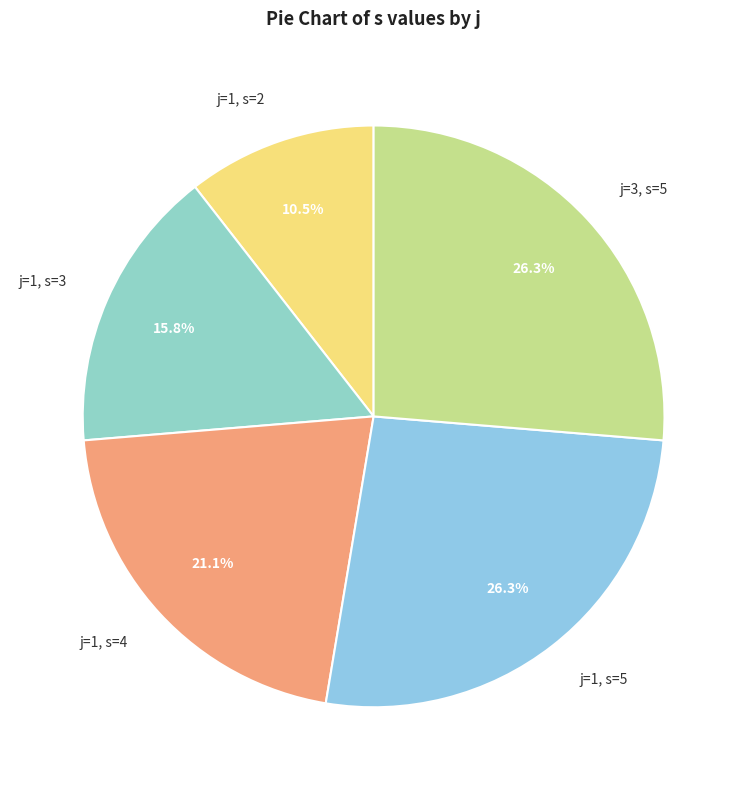

Is j=1, s=3 the majority of the pie?

No